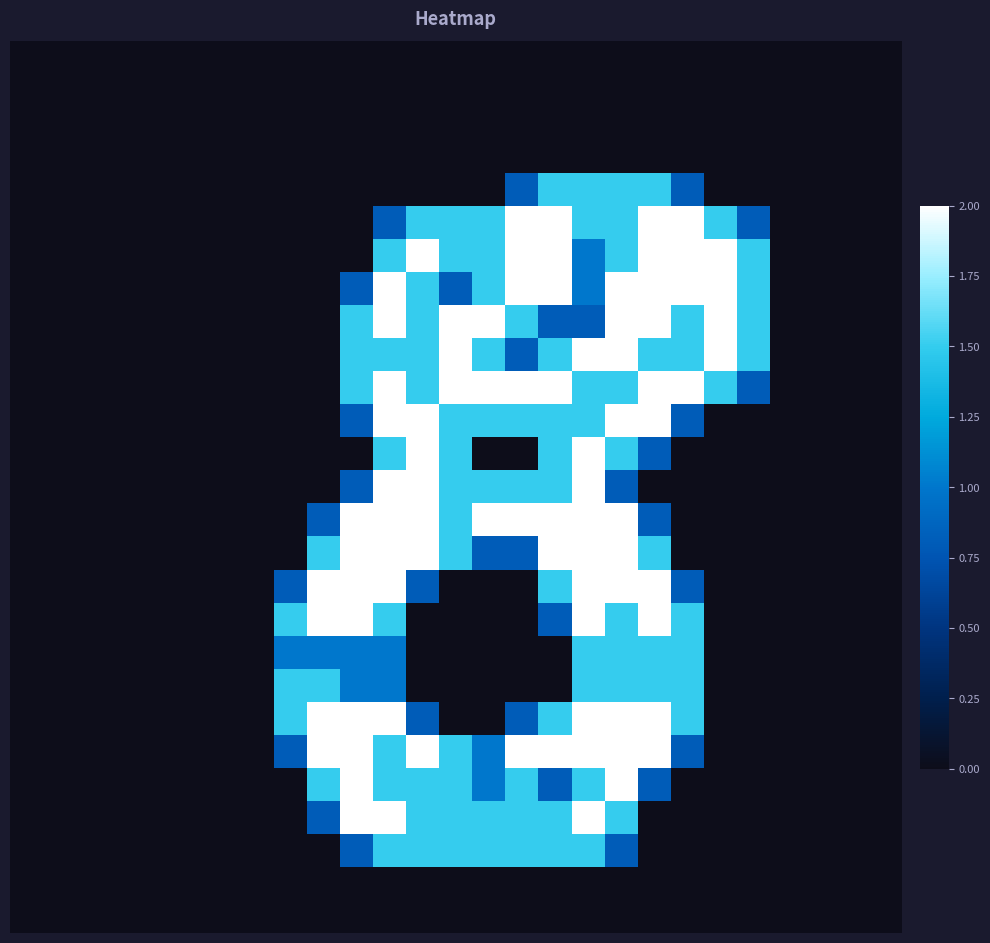

Count the number of data series in this chart.

27